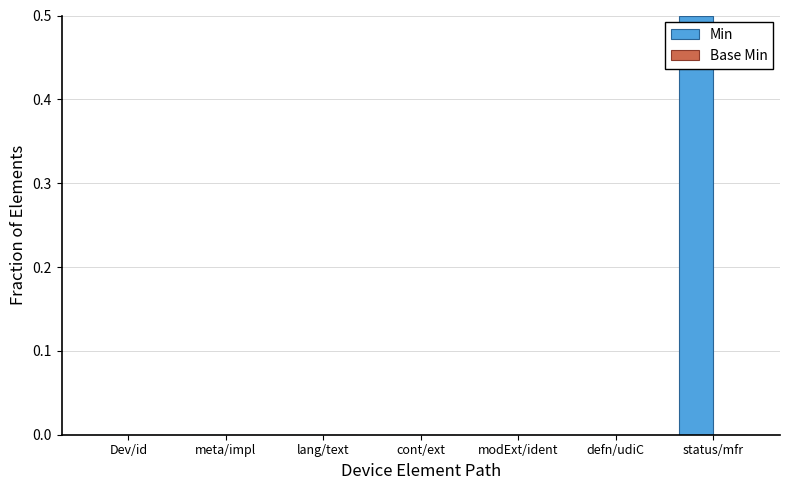

Reading left to right, extract all data points from this chart.

Dev/id=0.0	meta/impl=0.0	lang/text=0.0	cont/ext=0.0	modExt/ident=0.0	defn/udiC=0.0	status/mfr=0.5